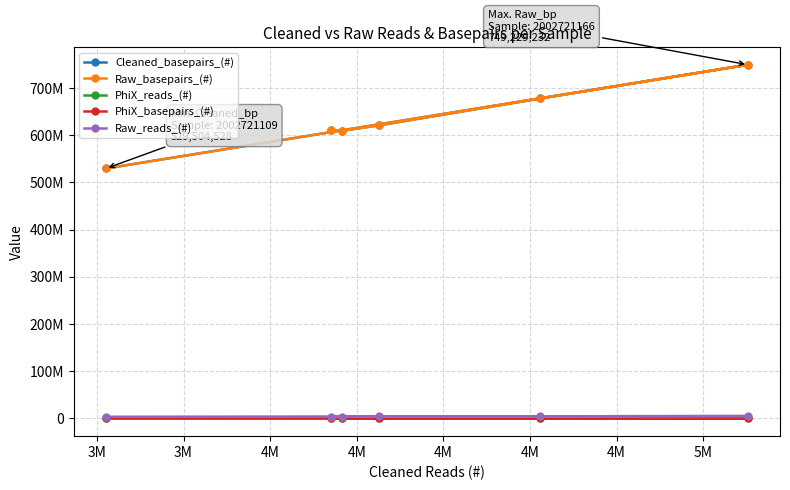

Which category has the lowest value across all series?

4M